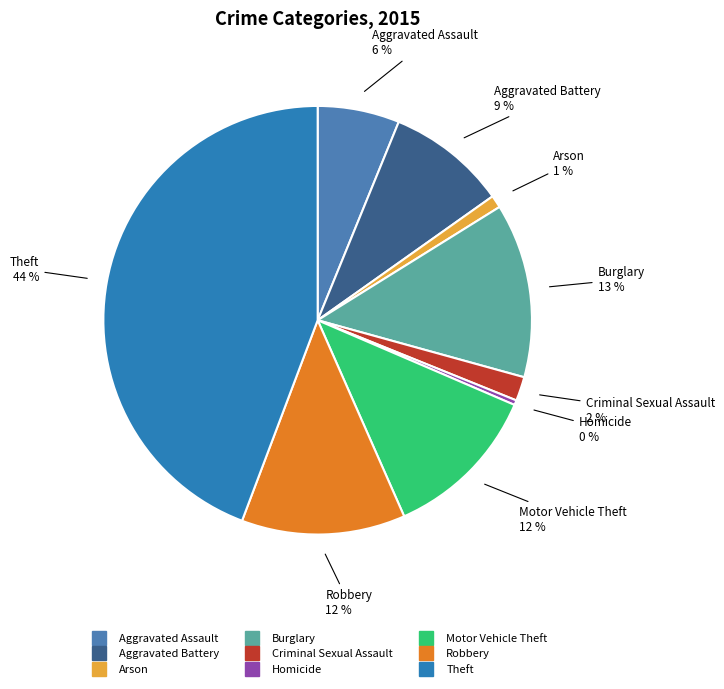

Is there any slice that represents more than half of the pie?

No